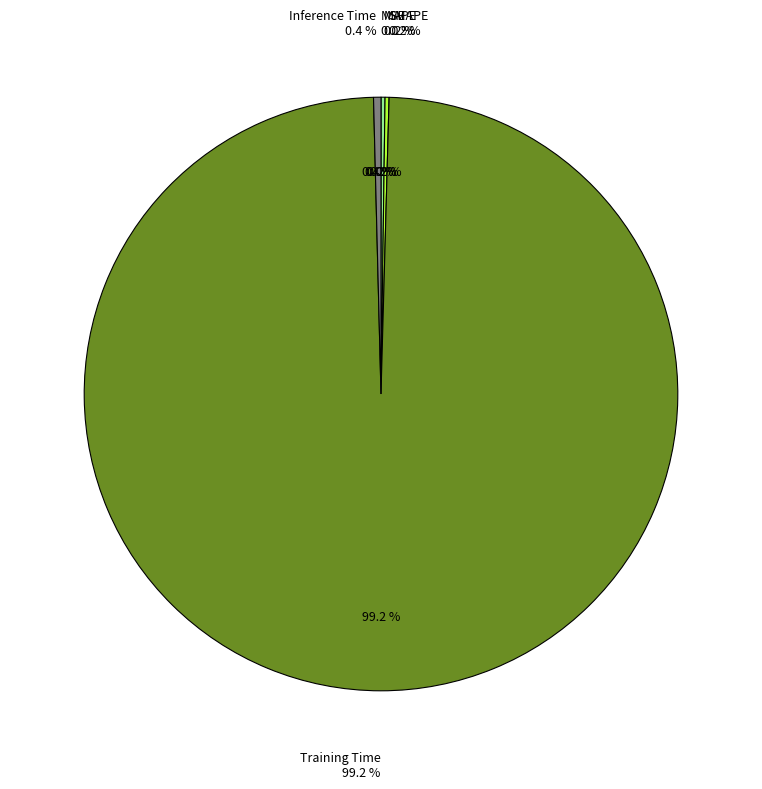

True or false: SMAPE accounts for 1% of the total.

False